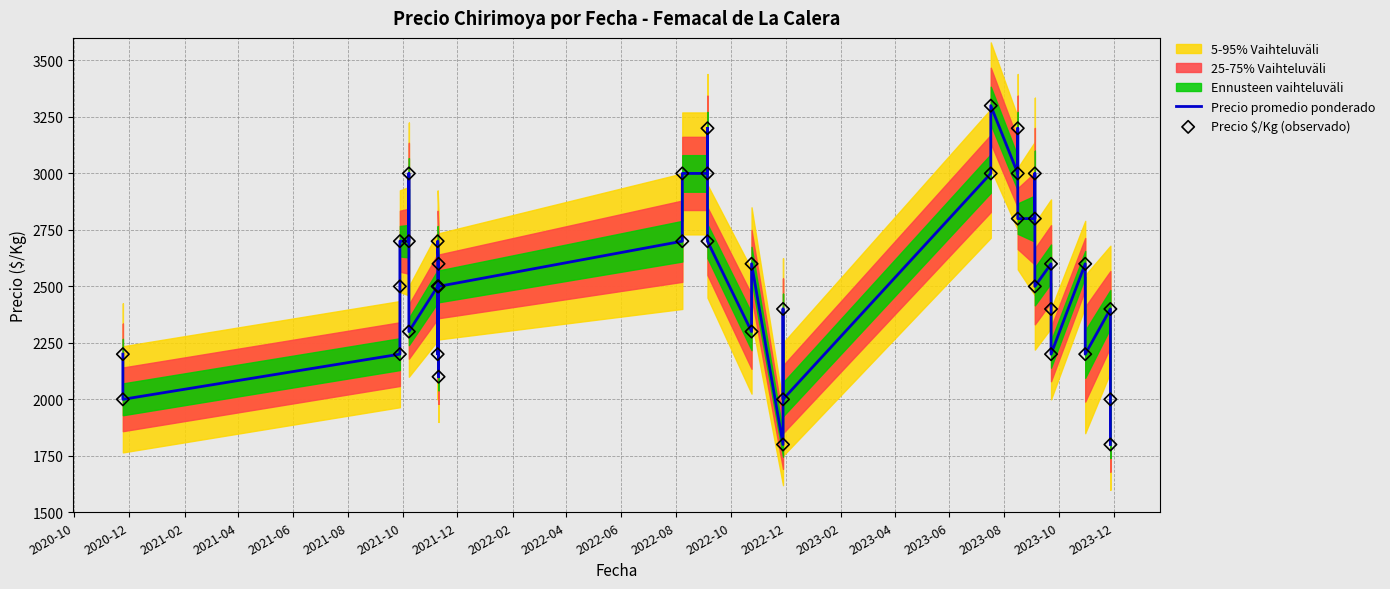

At how many categories does at least one series exceed 3174?

3